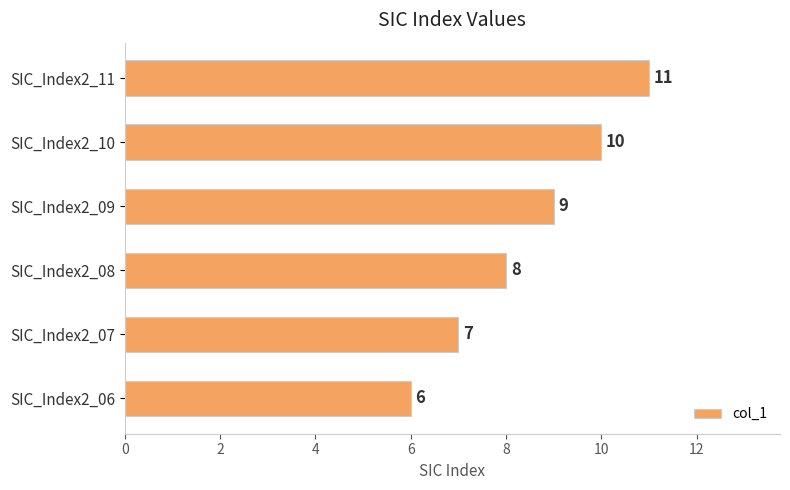

What is the sum of all values?

51